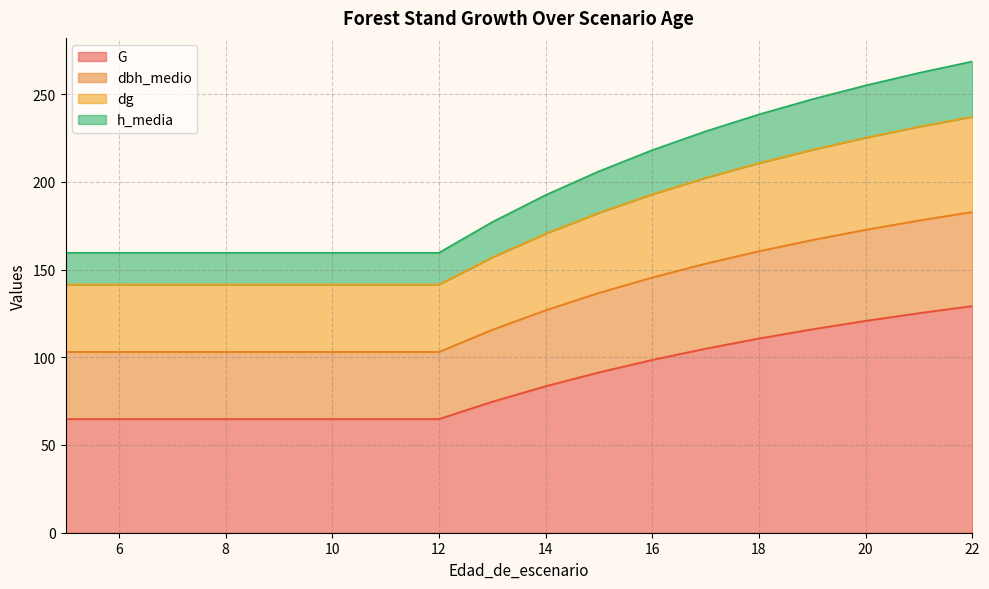

What is the lowest value of the G series?

64.8